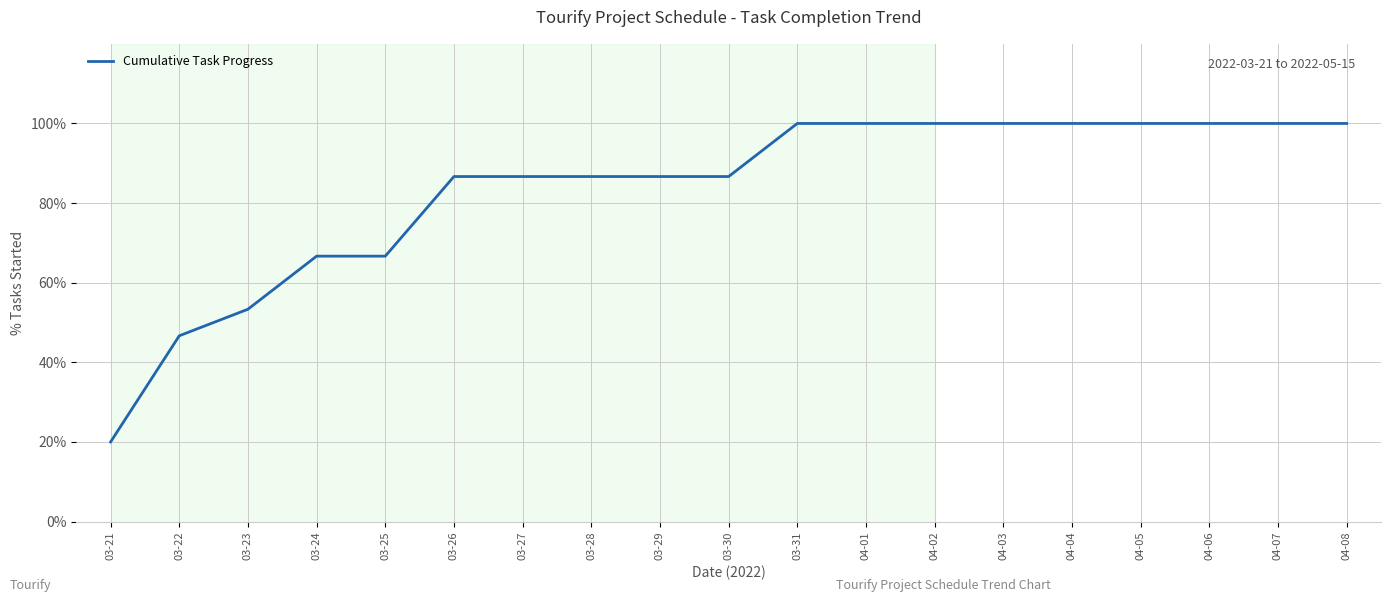

What is the sum of all values?

1586.7